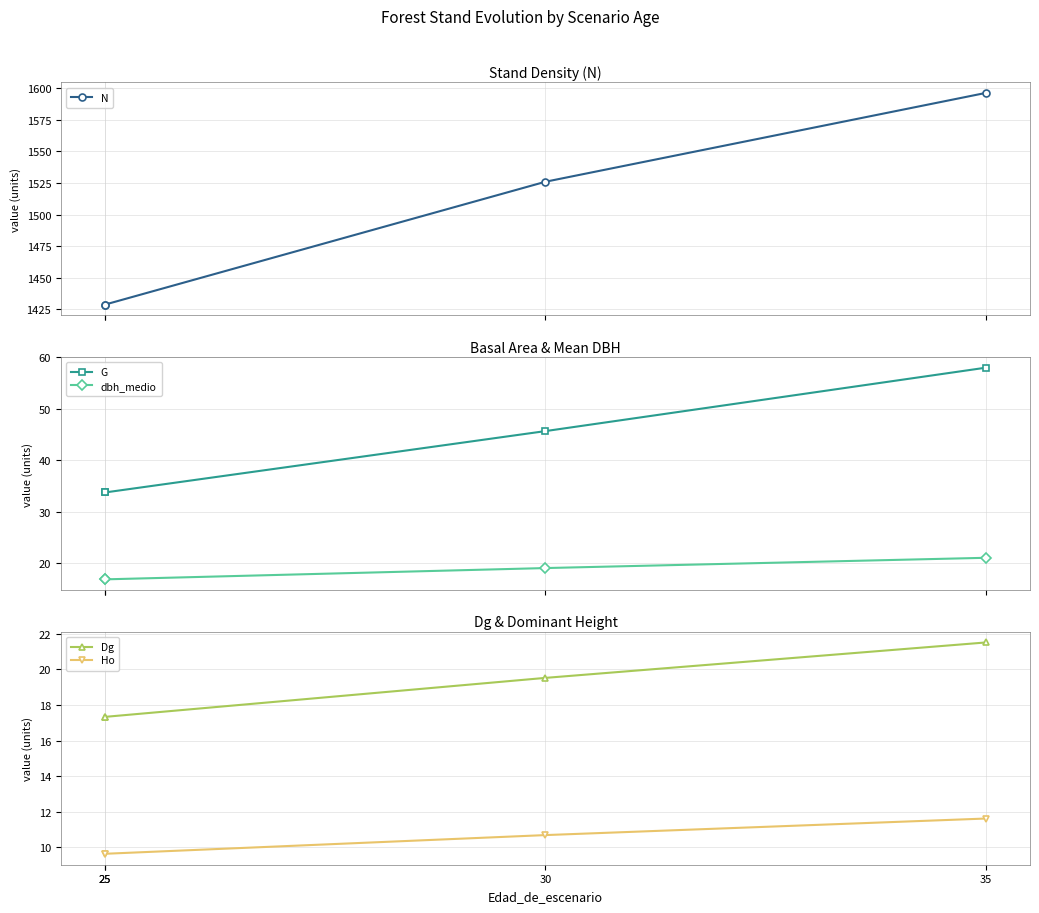

List the labels in order of dbh_medio value, smallest first.

25, 25, 30, 35